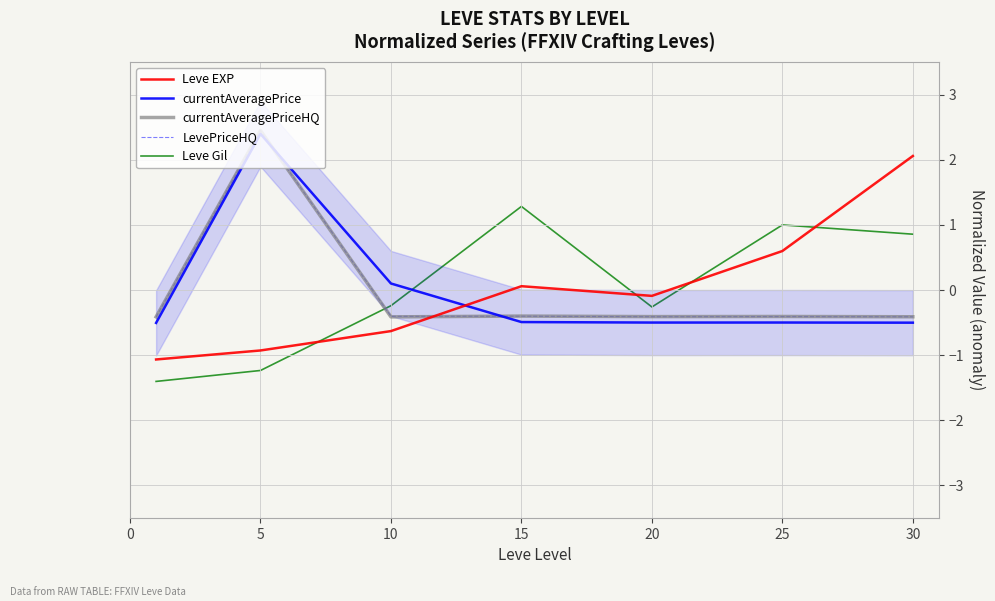

Is it true that Leve EXP equals 1.1 at 30?

False